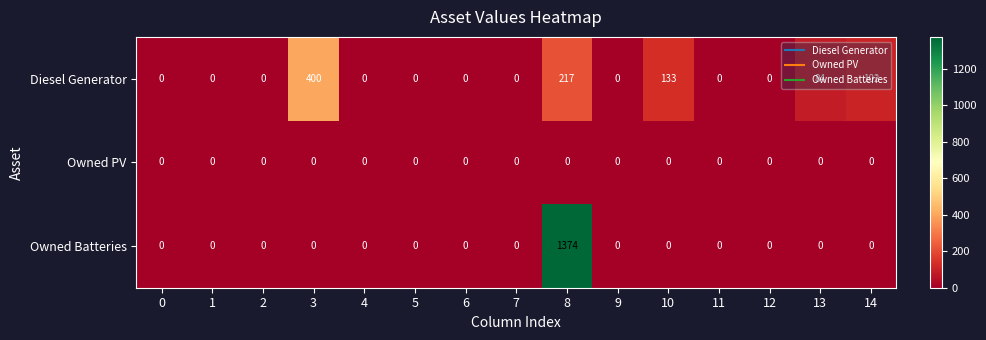

List the series in order of their peak value, highest first.

Owned Batteries, Diesel Generator, Owned PV